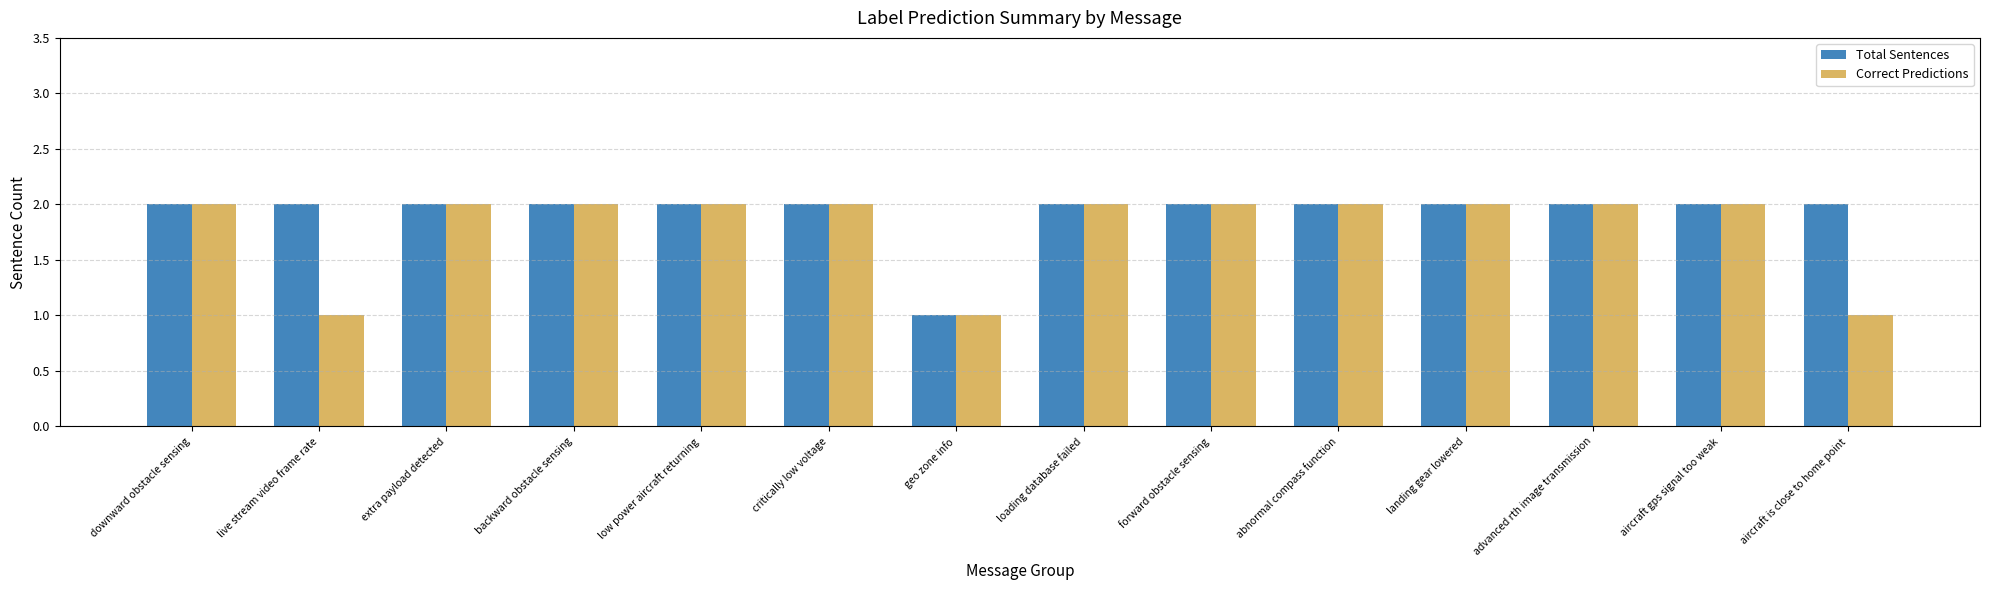

True or false: Correct Predictions has a value of 4 at forward obstacle sensing.

False